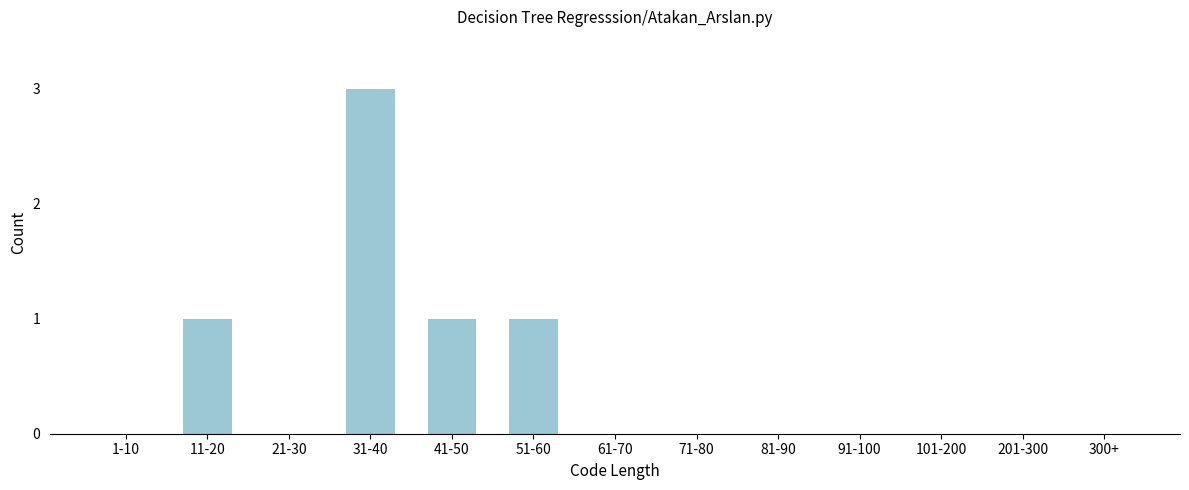

Reading left to right, extract all data points from this chart.

1-10=0	11-20=1	21-30=0	31-40=3	41-50=1	51-60=1	61-70=0	71-80=0	81-90=0	91-100=0	101-200=0	201-300=0	300+=0